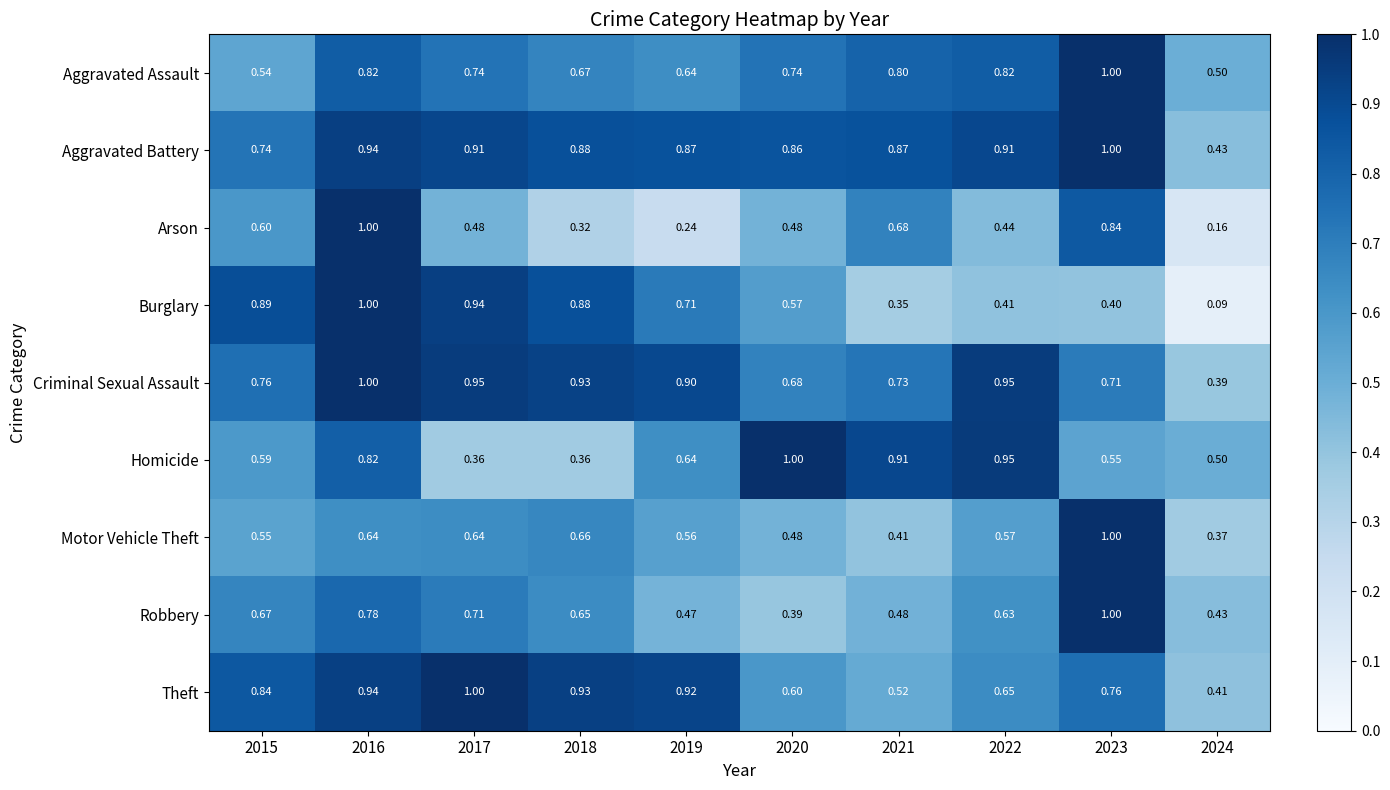

Which series changed the most between 2021 and 2024?

Arson